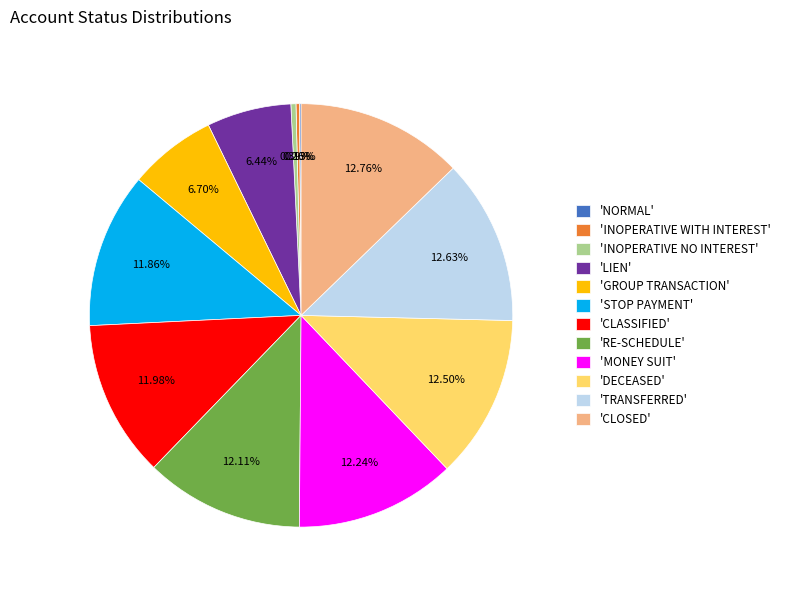

Is the sum of 'INOPERATIVE NO INTEREST' and 'STOP PAYMENT' greater than half?

No